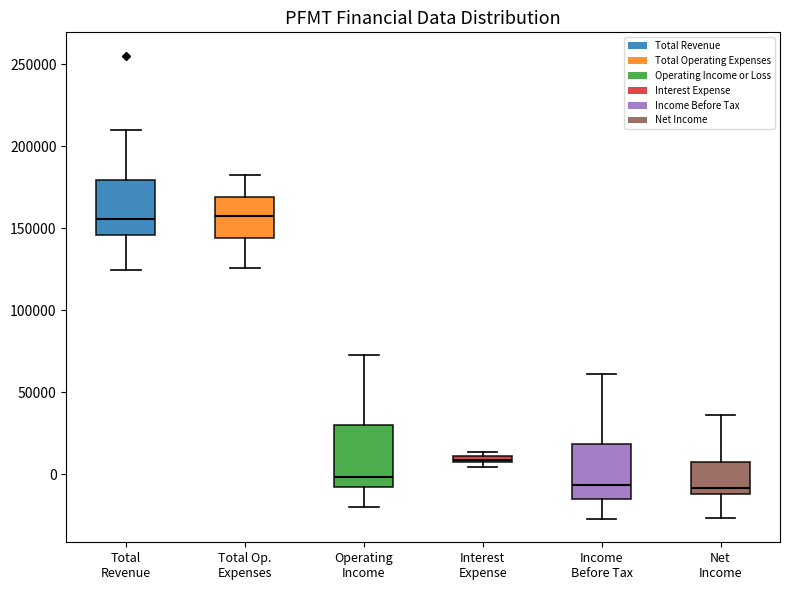

Where does the lower whisker of the box for Operating Income end on the y-axis? The values are not printed on the chart, so give them approximately, as read against the axis.

-20000